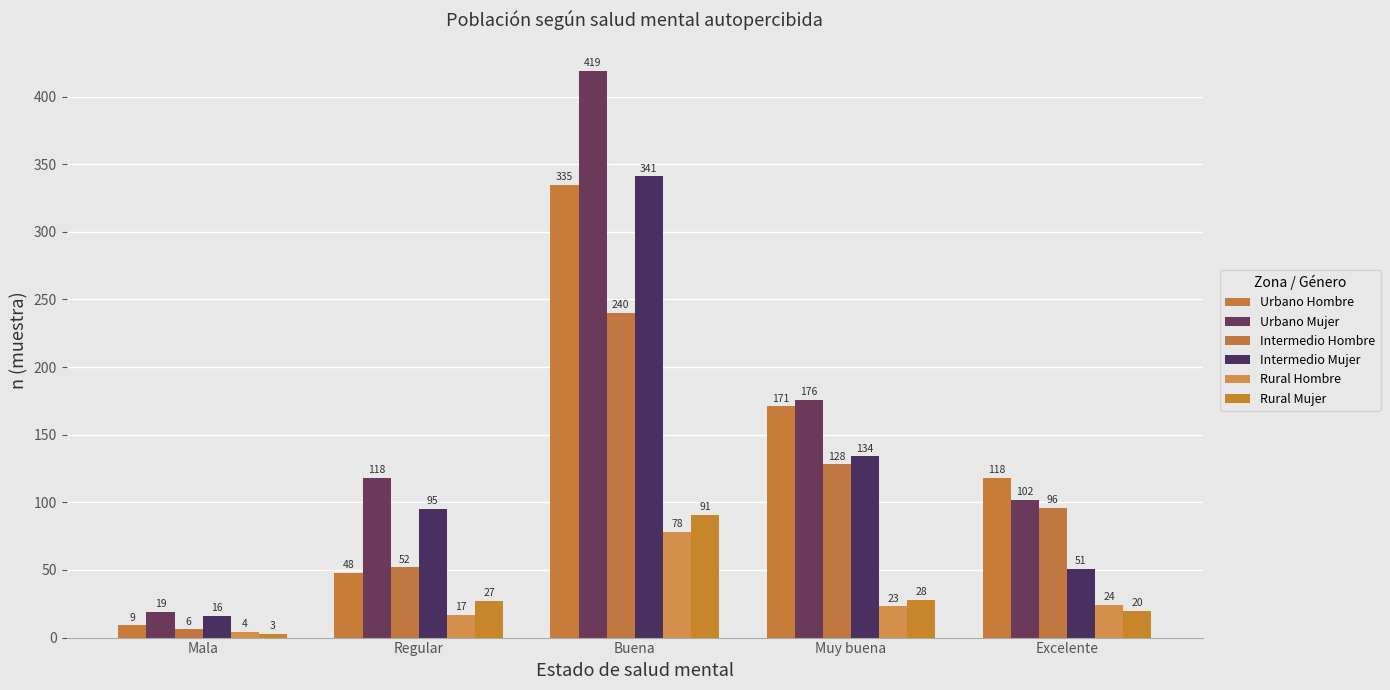

What position from the right is Excelente?

1